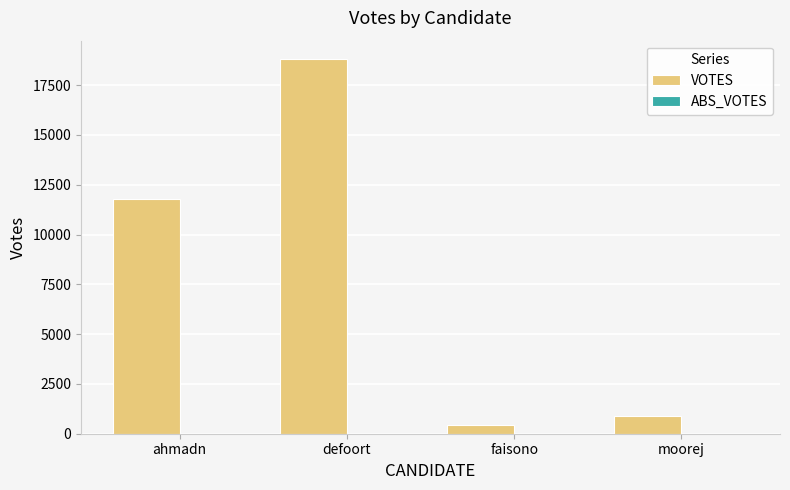

Rank the categories by value from highest to lowest.

defoort, ahmadn, moorej, faisono